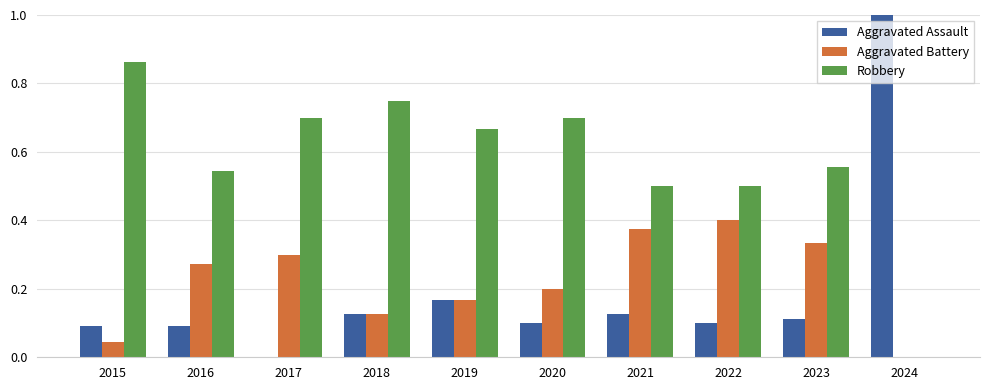

What are all the series names shown in the legend?

Aggravated Assault, Aggravated Battery, Robbery